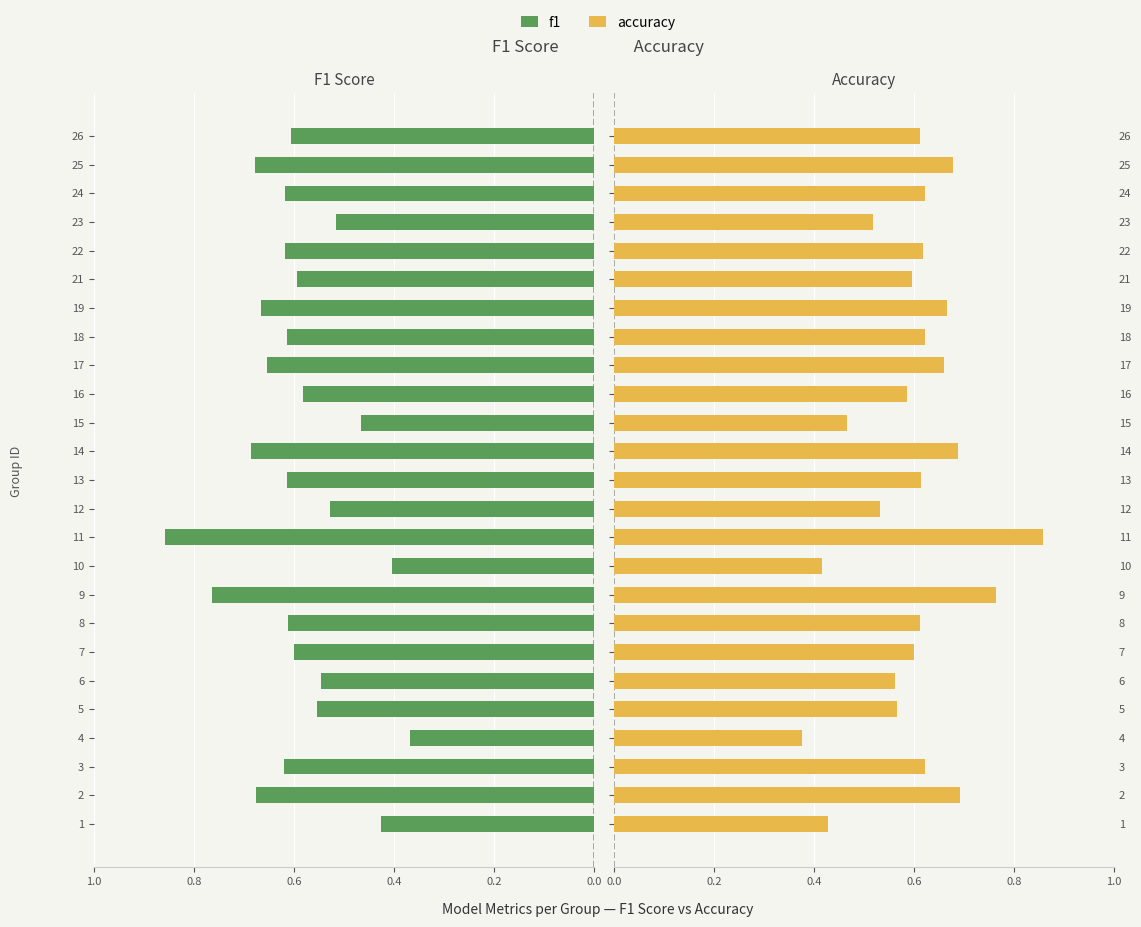

Count the accuracy values in the range 0 to 1.

25